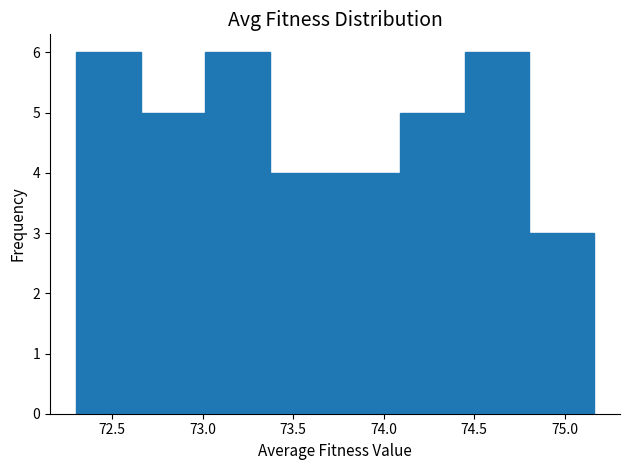

Reading left to right, transcribe this chart: for each bar, give the range it covers on the x-axis and its height. Neither the bar edges nor the heights are printed on the chart, so give them approximately, as read against the axes.

72.30 to 72.65: 6
72.65 to 73.00: 5
73.00 to 73.35: 6
73.35 to 73.75: 4
73.75 to 74.10: 4
74.10 to 74.45: 5
74.45 to 74.80: 6
74.80 to 75.15: 3